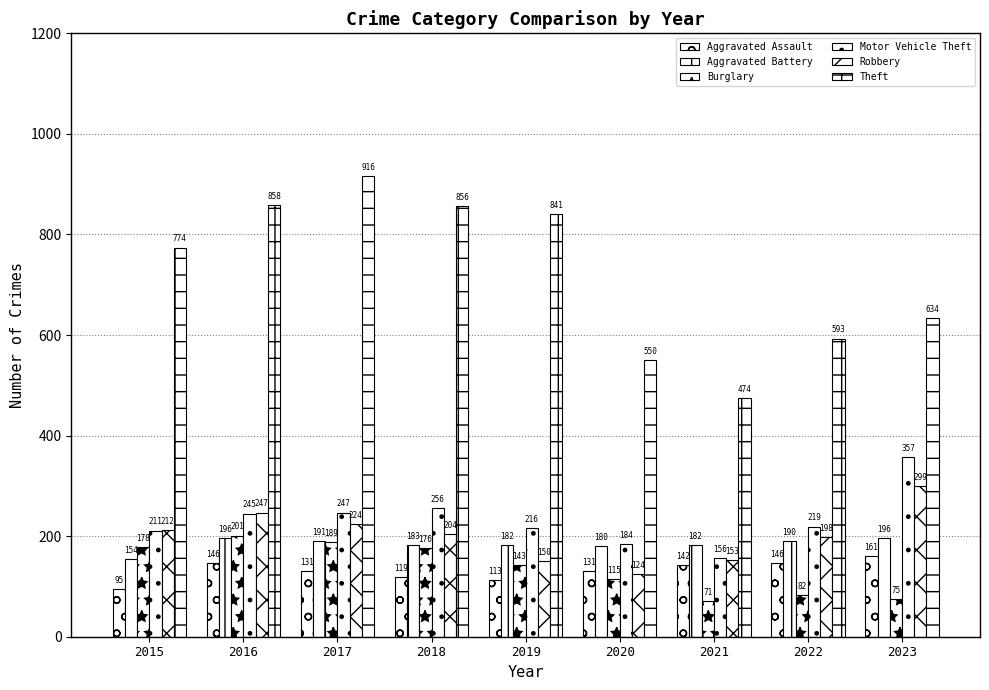

How many data points in Aggravated Assault are less than 131?

3